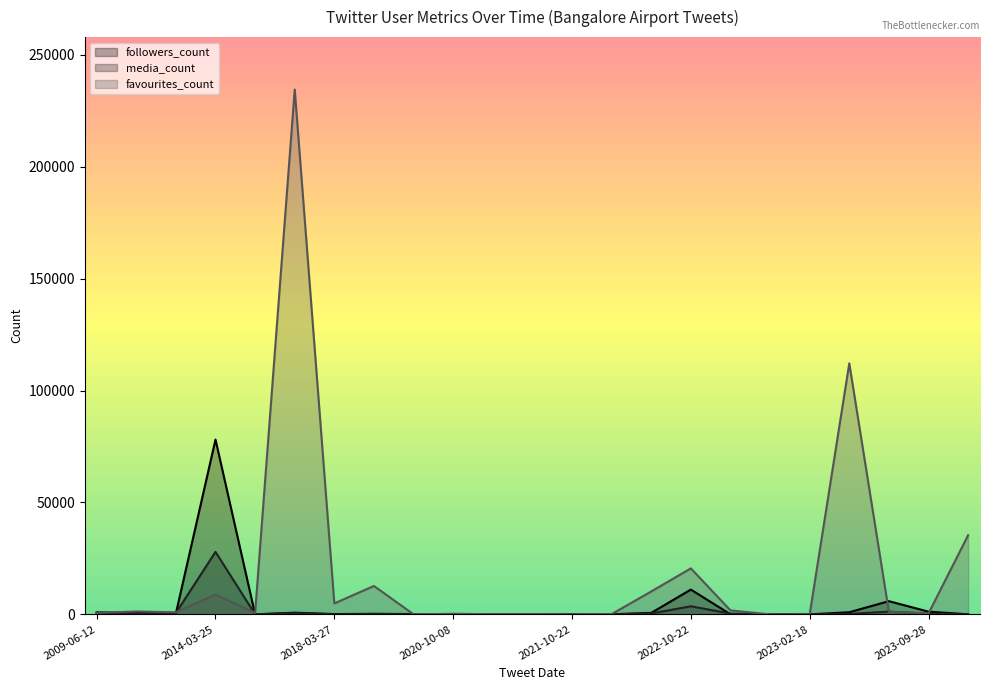

List the series in order of their peak value, lowest first.

media_count, followers_count, favourites_count